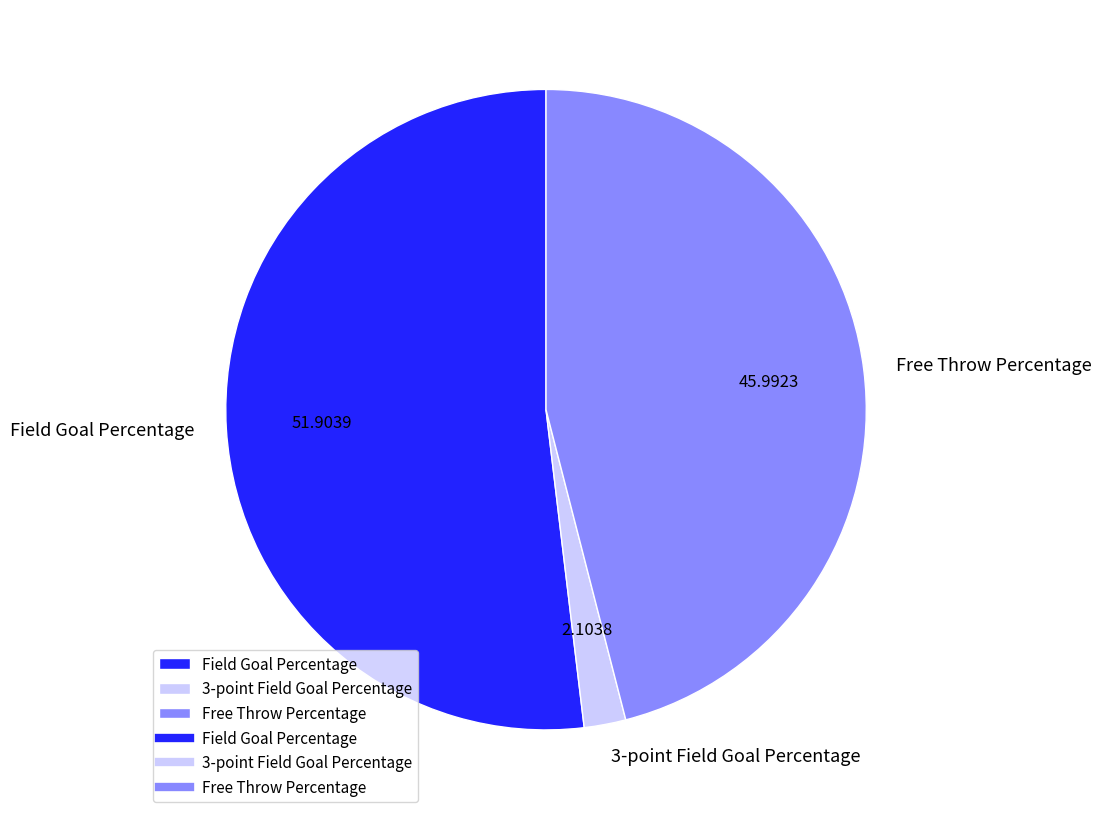

What is the majority slice?

Field Goal Percentage